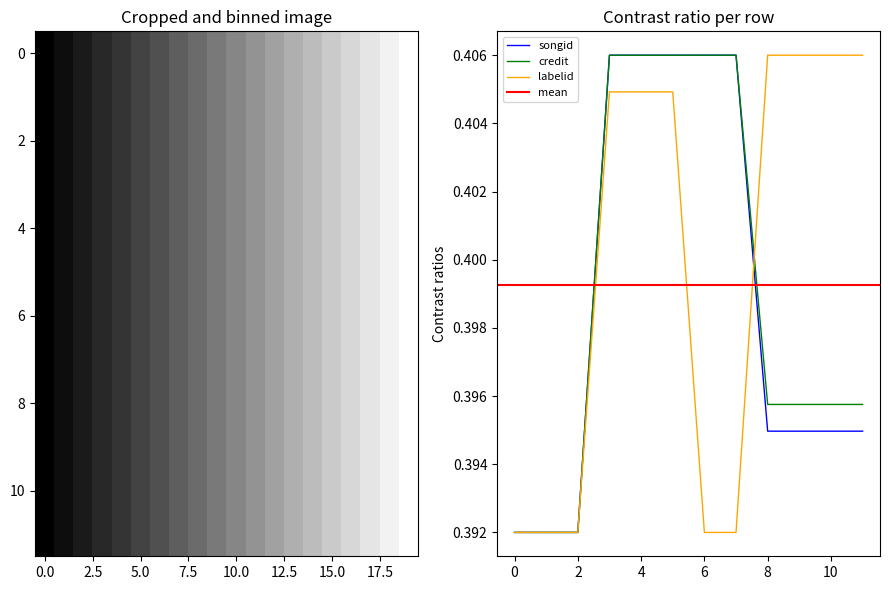

Rank the series at 1647368 from highest to lowest value.

labelid, credit, songid